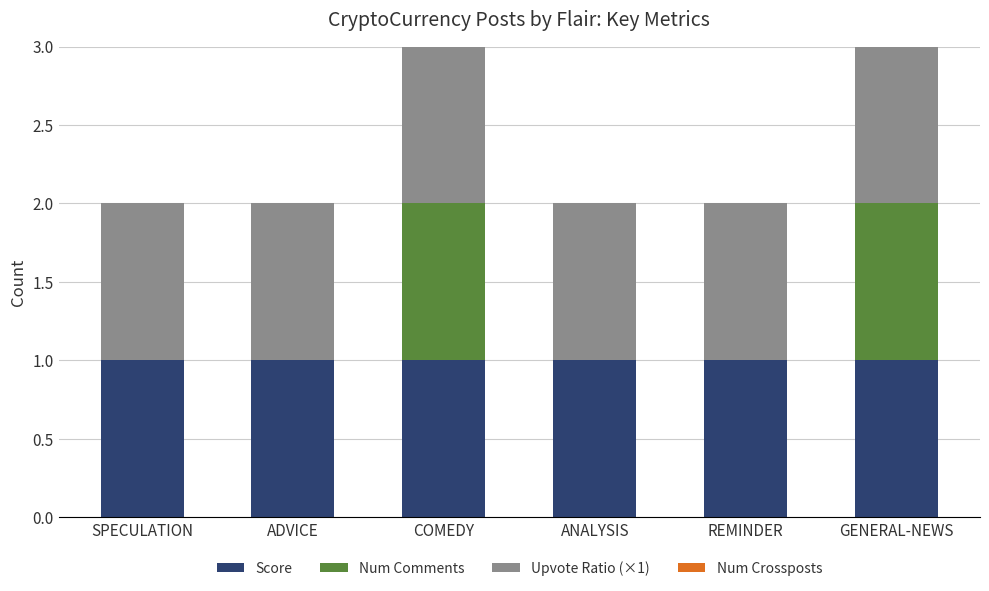

Reading right to left, what are the values for Score?

GENERAL-NEWS=1	REMINDER=1	ANALYSIS=1	COMEDY=1	ADVICE=1	SPECULATION=1